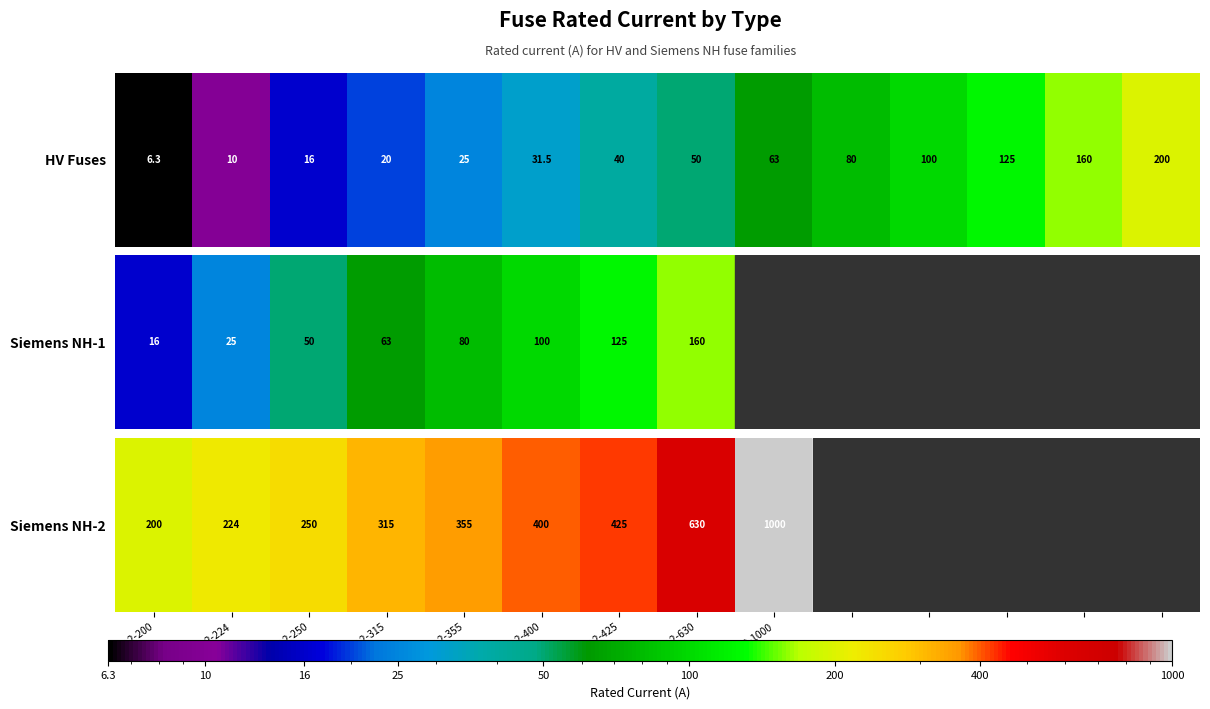

Which label corresponds to the smallest value in the chart?

NH-2-200